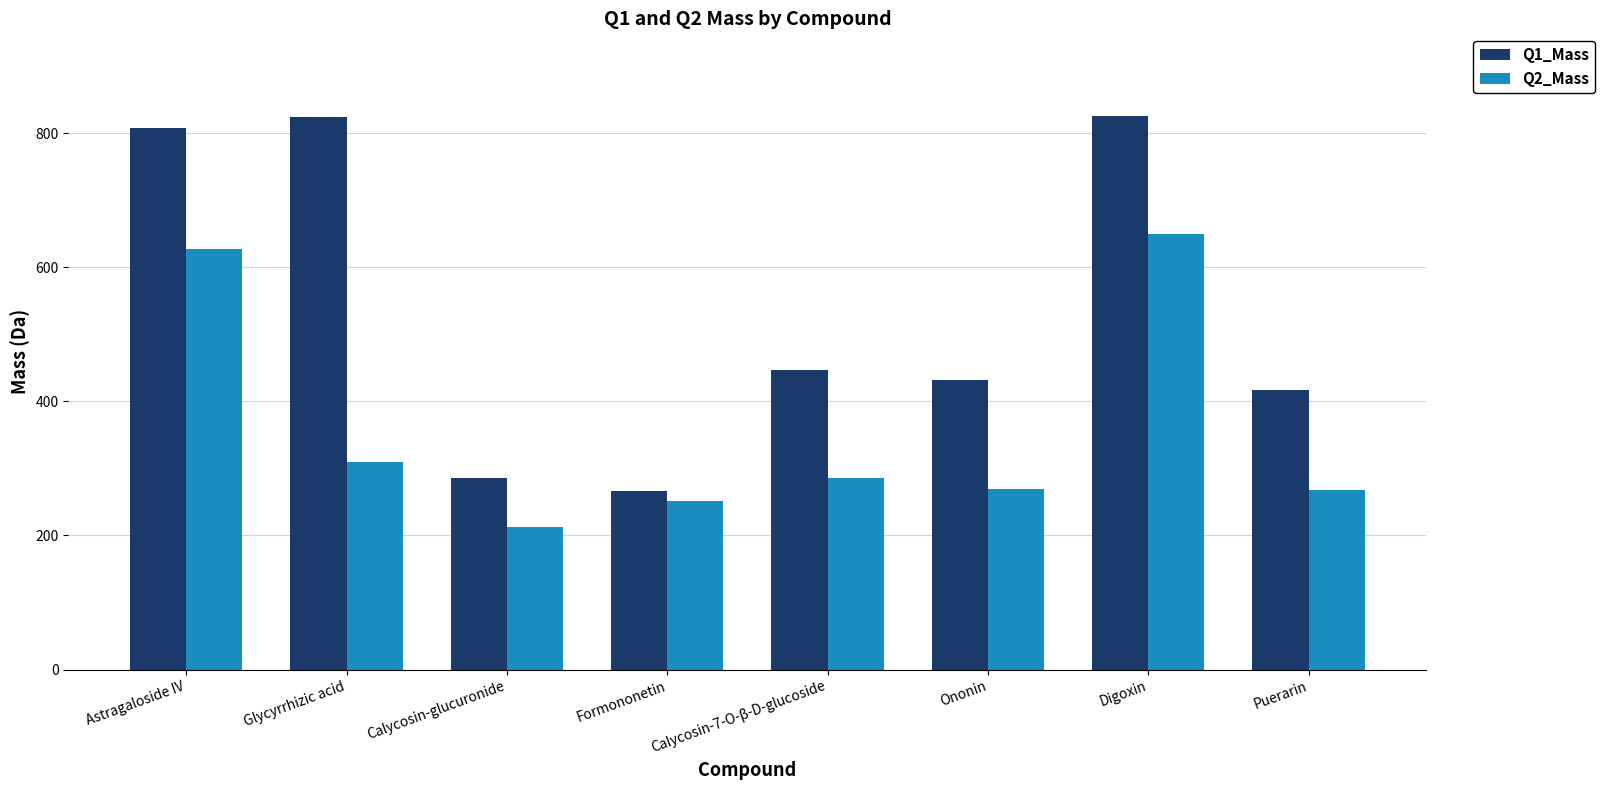

True or false: Q1_Mass has a value of 1120.6 at Glycyrrhizic acid.

False